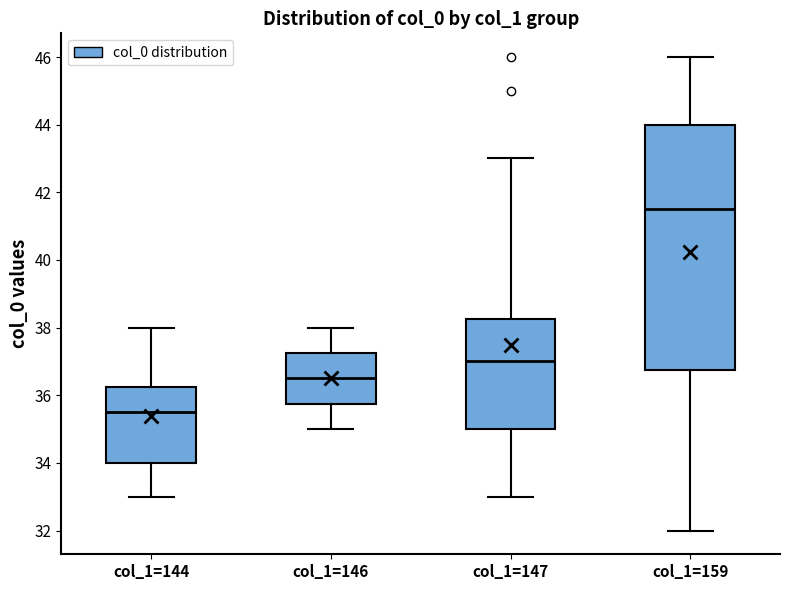

Which box's median line is the highest?

col_1=159